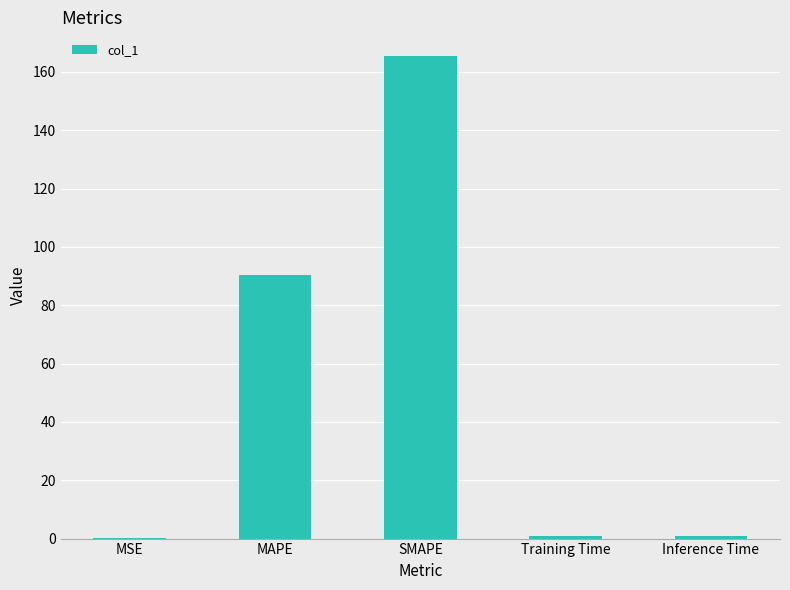

Which has a higher value, Inference Time or SMAPE?

SMAPE